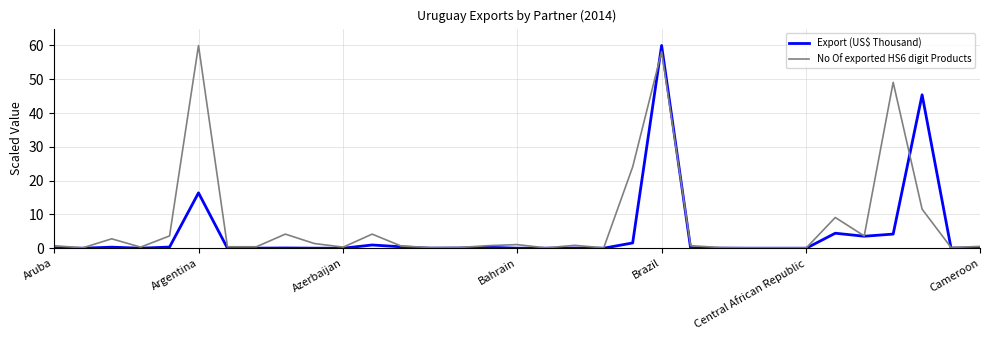

Which series has the largest total across all categories?

No Of exported HS6 digit Products